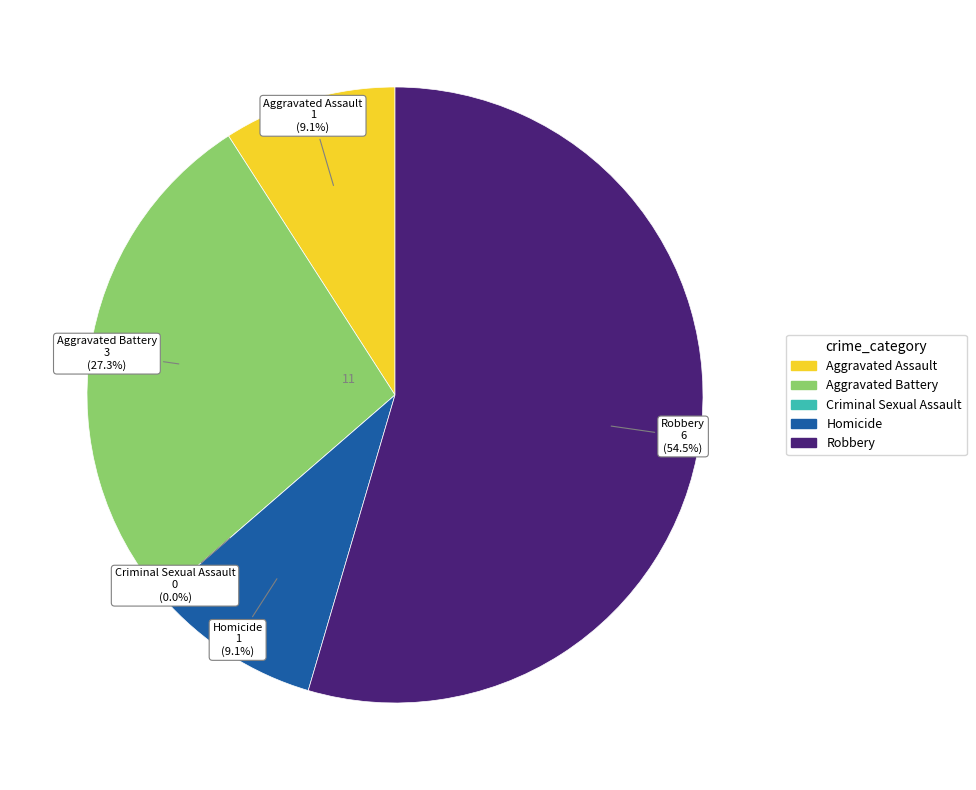

What is the largest slice in the pie chart?

Robbery